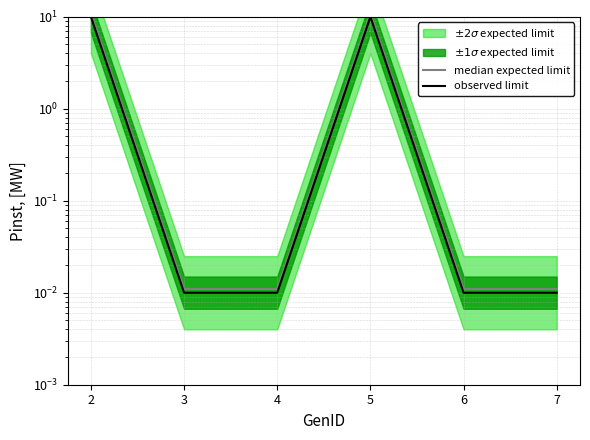

At how many categories does at least one series exceed 1?

2